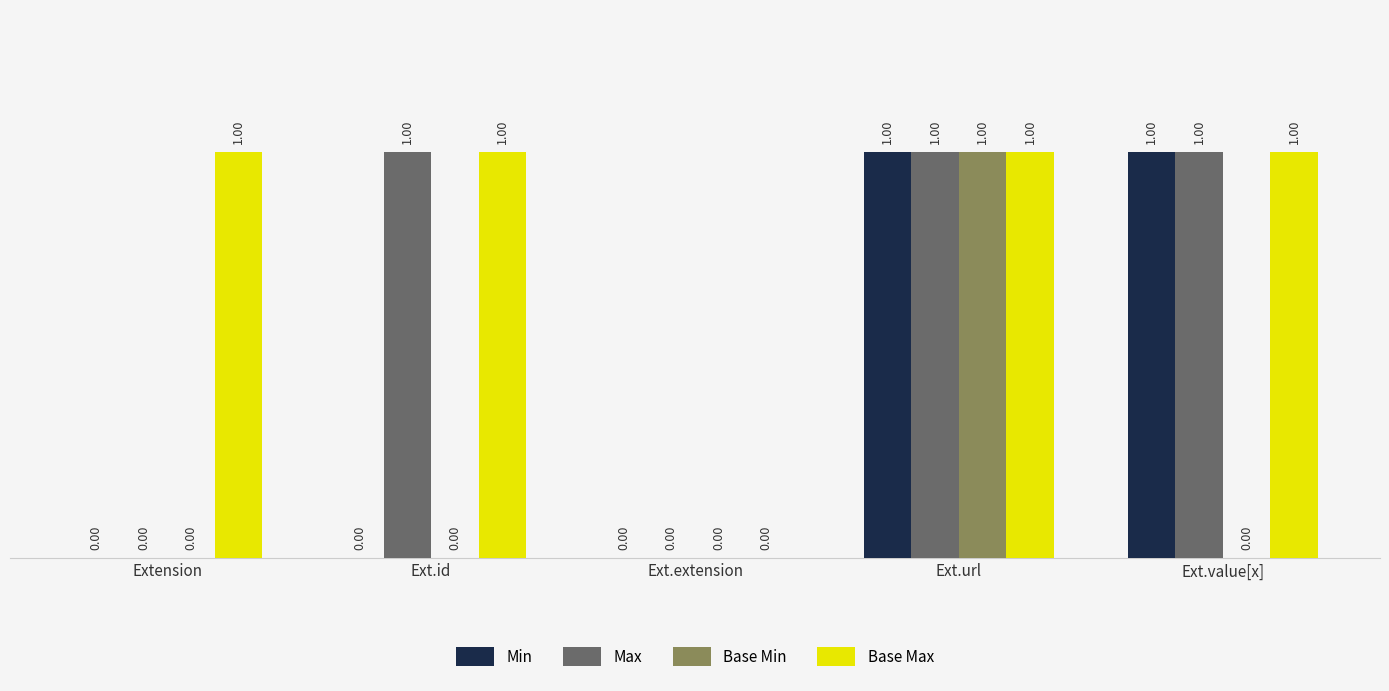

What is the sum of all Max values?

3